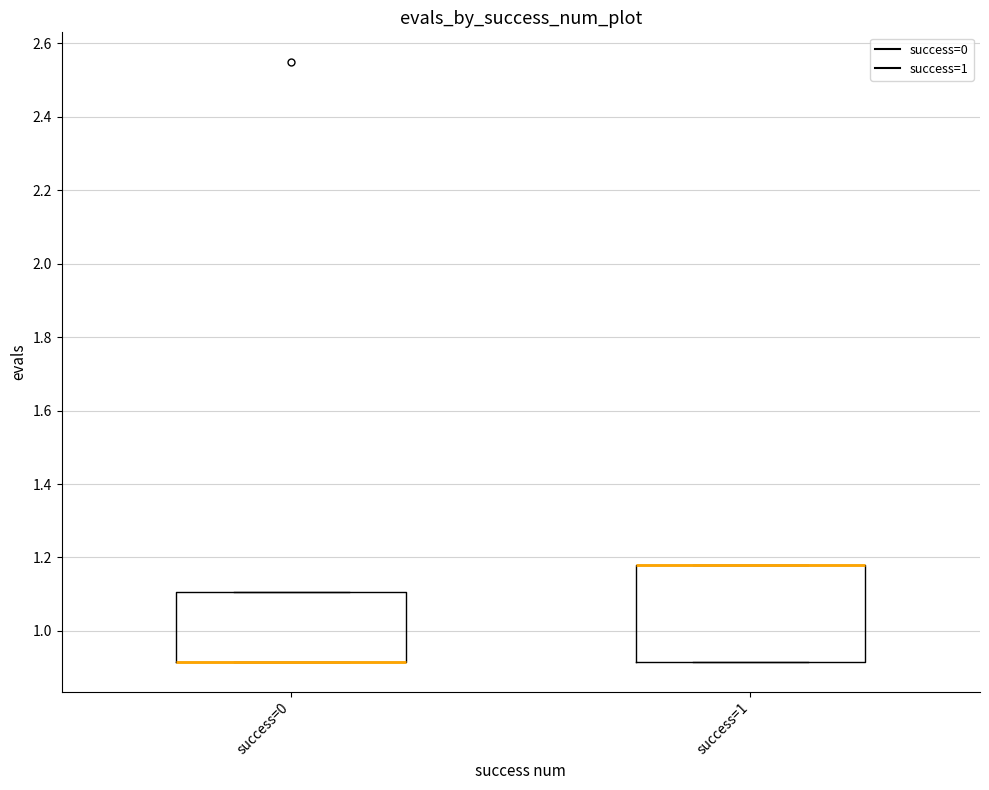

Reading left to right, read every box against the y-axis: the position of its median line, the range the box covers, and the ends of its whiskers. The values are not printed on the chart, so give them approximately, as read against the axis.

success=0: median 0.92 (drawn on the box's lower edge), box 0.92 to 1.10, whiskers 0.92 to 1.10
success=1: median 1.18 (drawn on the box's upper edge), box 0.92 to 1.18, whiskers 0.92 to 1.18